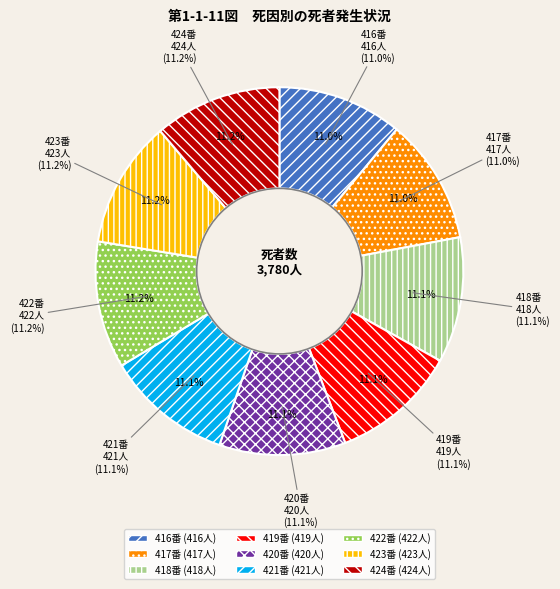

The 419 slice represents 1% of the pie. True or false?

False